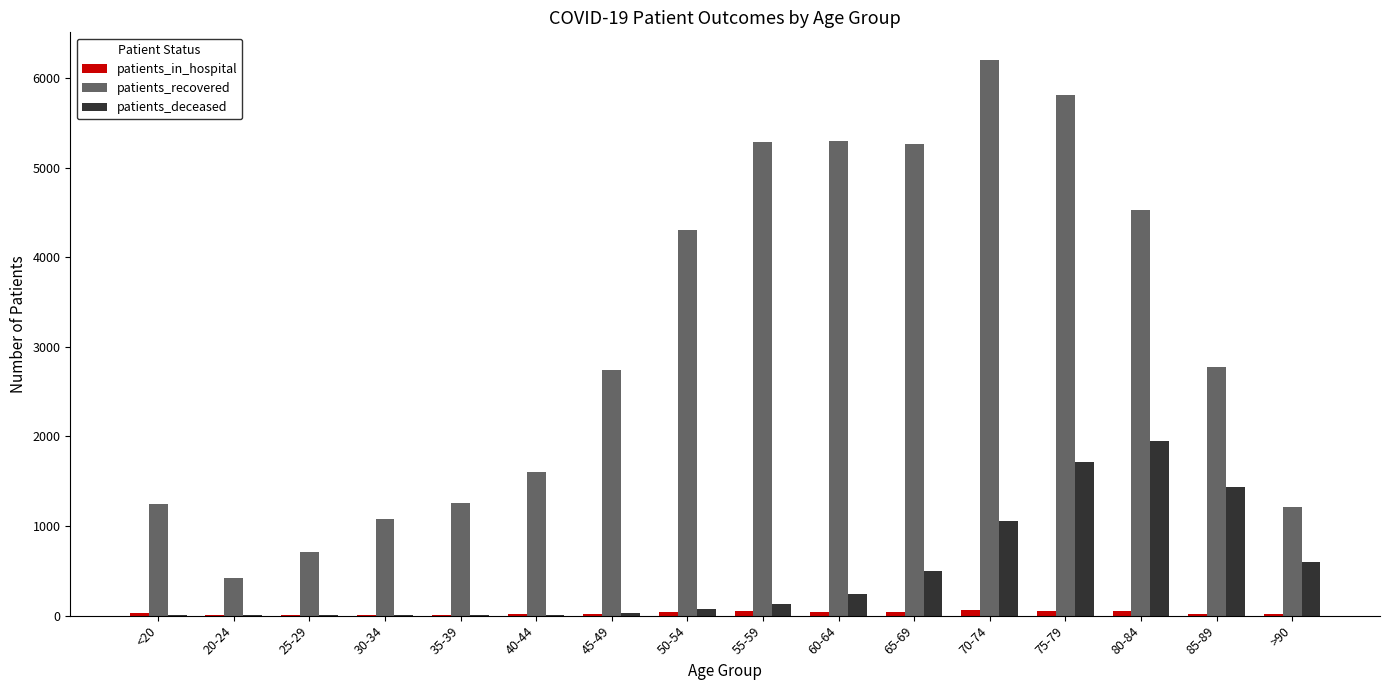

Which series has the largest total across all categories?

patients_recovered